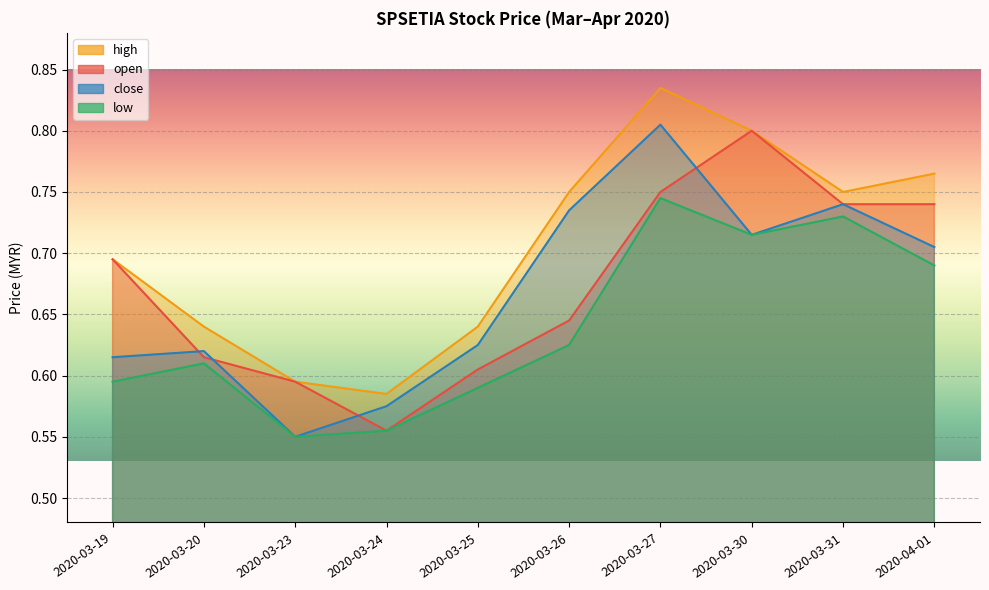

Reading right to left, extract all data points from this chart.

open: 2020-04-01=0.7	2020-03-31=0.7	2020-03-30=0.8	2020-03-27=0.8	2020-03-26=0.6	2020-03-25=0.6	2020-03-24=0.6	2020-03-23=0.6	2020-03-20=0.6	2020-03-19=0.7
high: 2020-04-01=0.8	2020-03-31=0.8	2020-03-30=0.8	2020-03-27=0.8	2020-03-26=0.8	2020-03-25=0.6	2020-03-24=0.6	2020-03-23=0.6	2020-03-20=0.6	2020-03-19=0.7
low: 2020-04-01=0.7	2020-03-31=0.7	2020-03-30=0.7	2020-03-27=0.7	2020-03-26=0.6	2020-03-25=0.6	2020-03-24=0.6	2020-03-23=0.6	2020-03-20=0.6	2020-03-19=0.6
close: 2020-04-01=0.7	2020-03-31=0.7	2020-03-30=0.7	2020-03-27=0.8	2020-03-26=0.7	2020-03-25=0.6	2020-03-24=0.6	2020-03-23=0.6	2020-03-20=0.6	2020-03-19=0.6